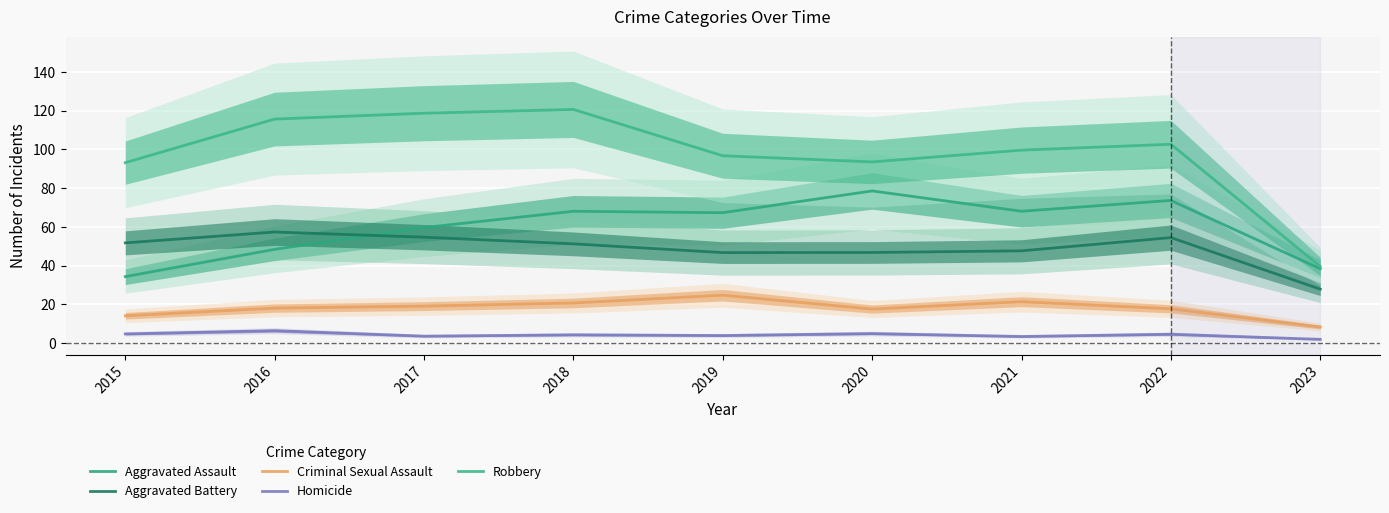

Which category has the lowest value in the Criminal Sexual Assault series?

2023